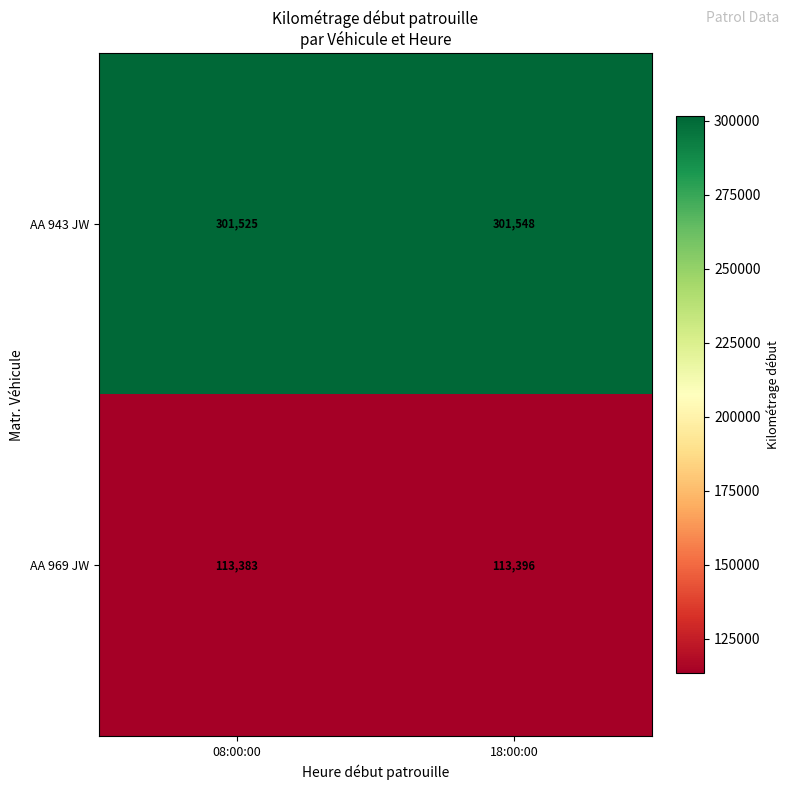

Rank the series at 08:00:00 from highest to lowest value.

AA 943 JW, AA 969 JW